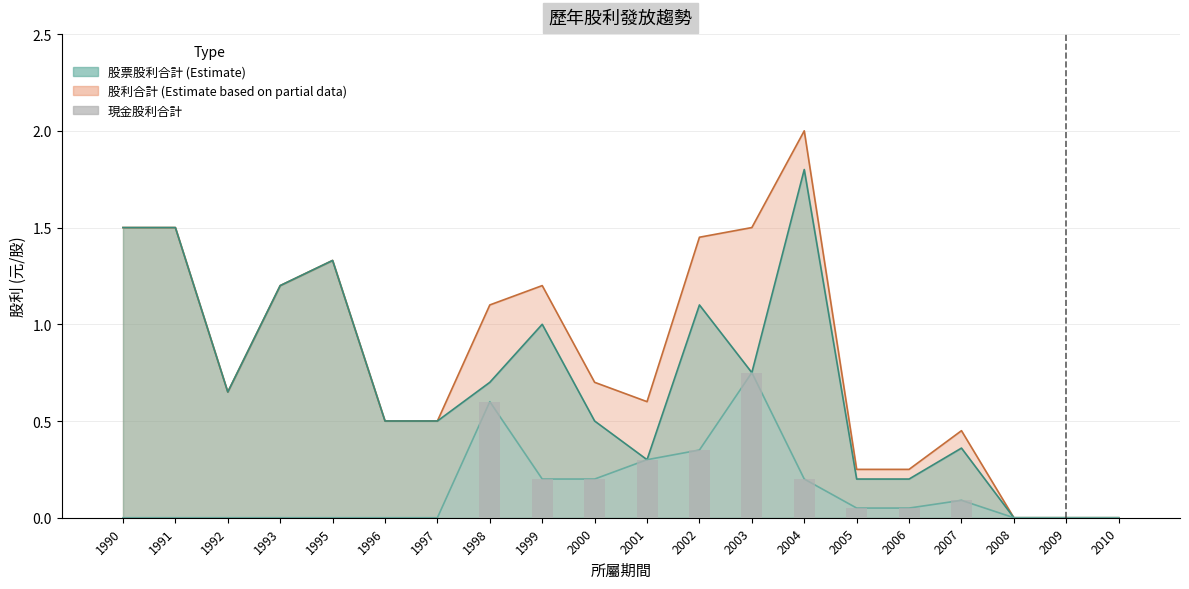

Is the value of 股利合計 at 2008 greater than the value of 現金股利合計 at 1995?

No